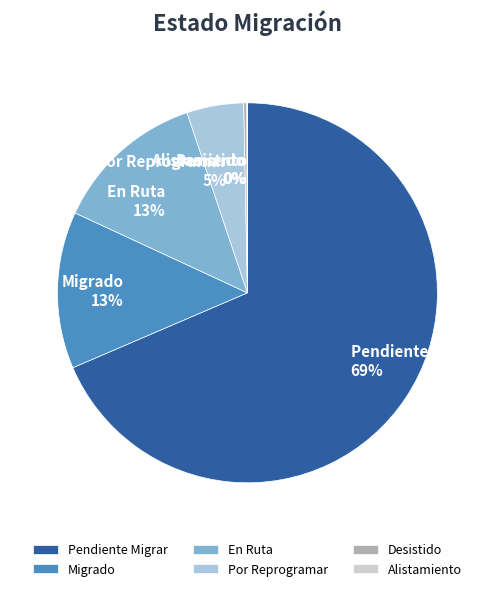

Which slice is the largest?

Pendiente Migrar